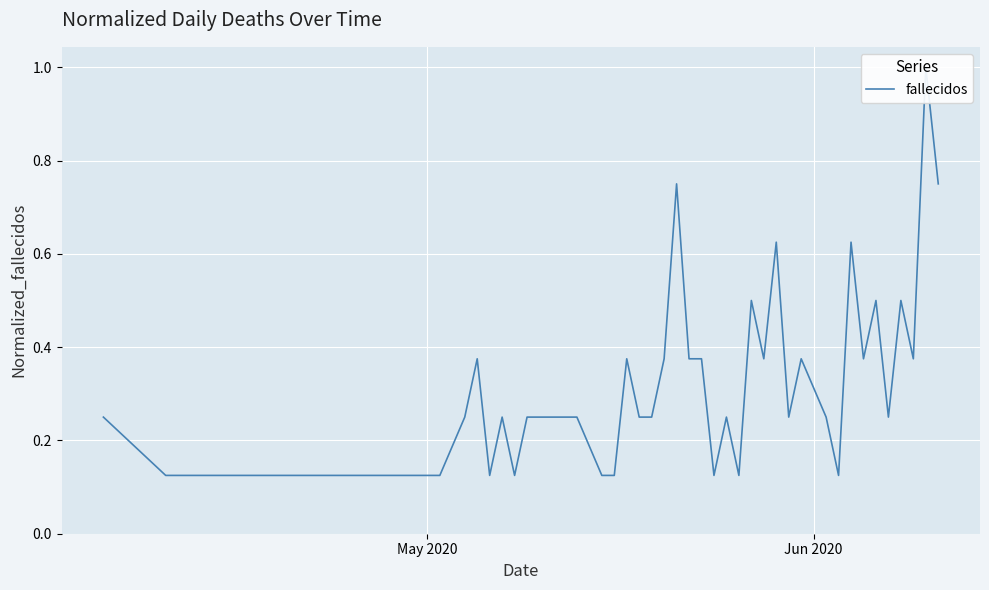

At which category does the chart reach its minimum across all series?

Jun 2020